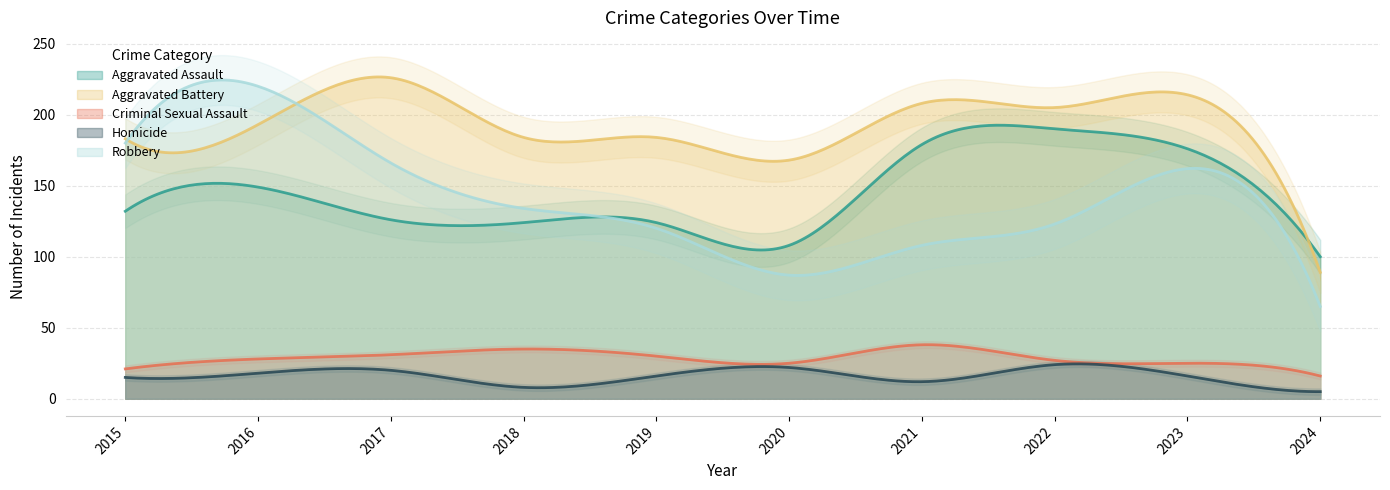

True or false: Homicide and Aggravated Battery cross at least once.

False